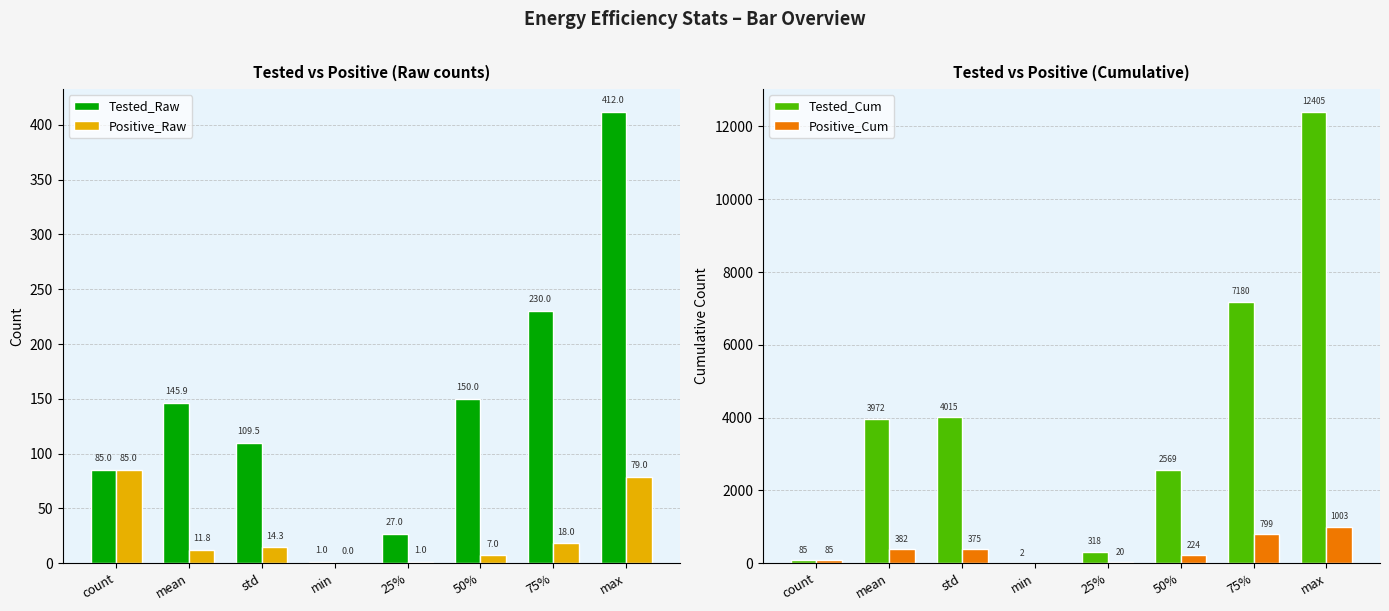

Which has a higher value, 75% or min?

75%